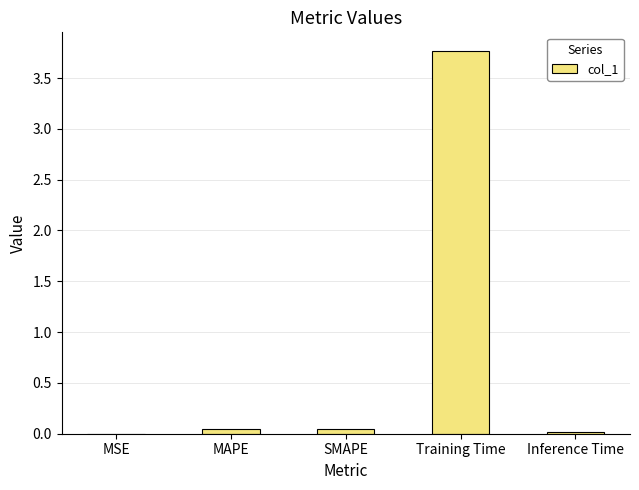

What is the sum of all values?

3.9